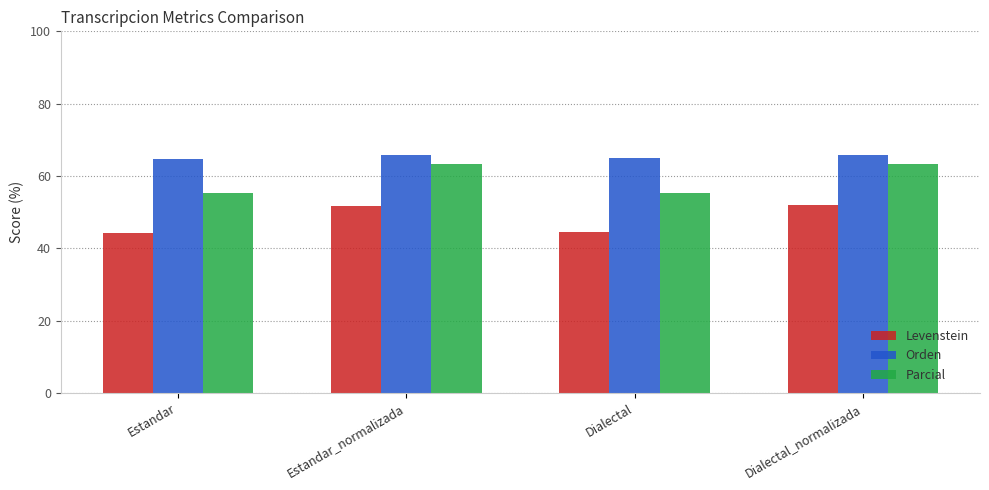

What is the difference between the highest and lowest values at Dialectal?

20.5